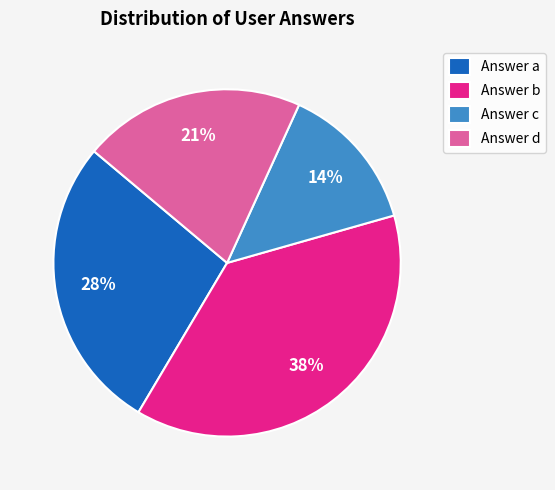

Is it true that Answer a is 20% of the pie?

False